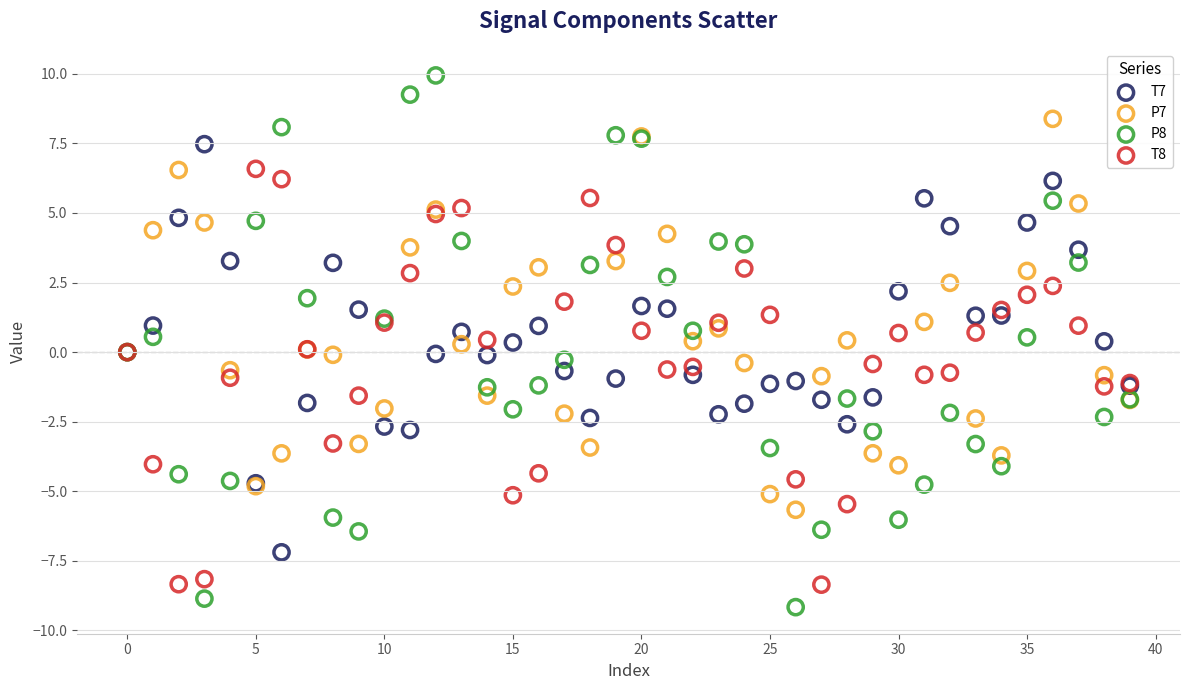

Which series contains the highest Y value?

P8